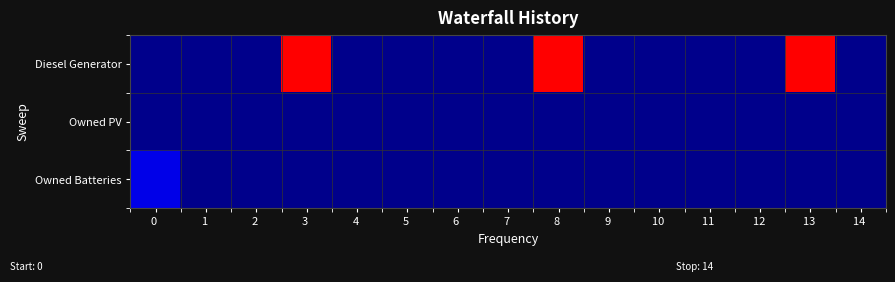

Reading right to left, extract all data points from this chart.

Diesel Generator: 14 =0	13 =316	12 =0	11 =0	10 =0	9 =0	8 =316	7 =0	6 =0	5 =0	4 =0	3 =316	2 =0	1 =0	0 =0
Owned PV: 14 =0	13 =0	12 =0	11 =0	10 =0	9 =0	8 =0	7 =0	6 =0	5 =0	4 =0	3 =0	2 =0	1 =0	0 =0
Owned Batteries: 14 =0	13 =0	12 =0	11 =0	10 =0	9 =0	8 =0	7 =0	6 =0	5 =0	4 =0	3 =0	2 =0	1 =0	0 =51